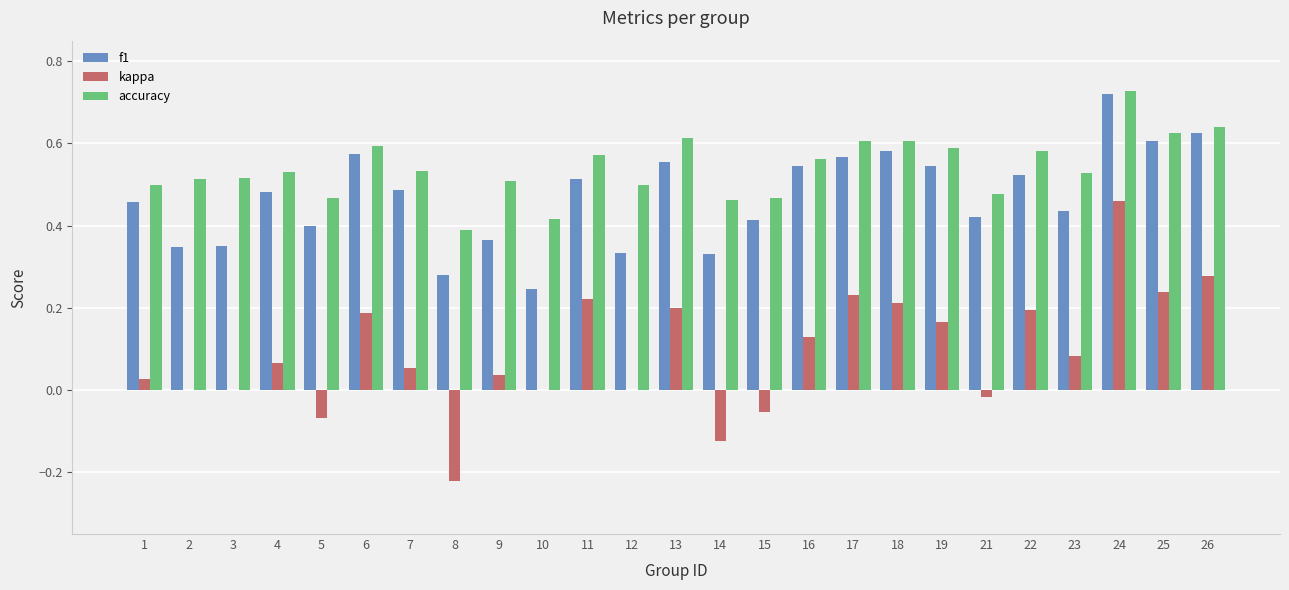

Are the bars grouped side by side (vs. stacked)?

Yes